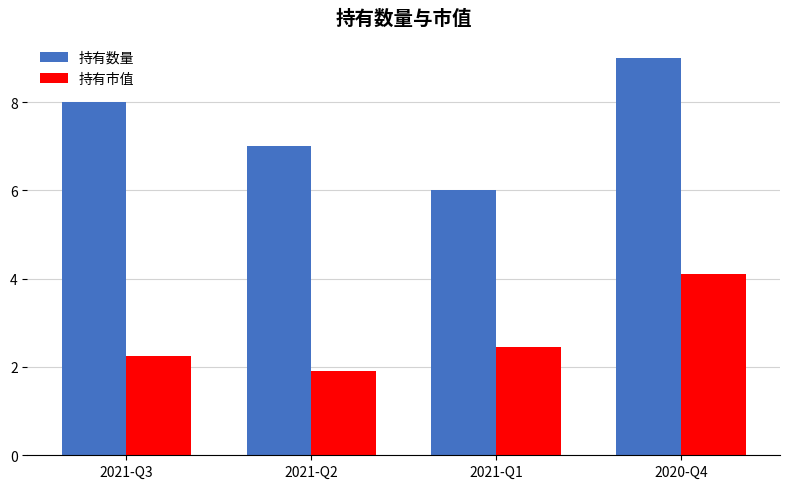

Between 2021-Q3 and 2020-Q4, which series saw the biggest shift?

持有市值